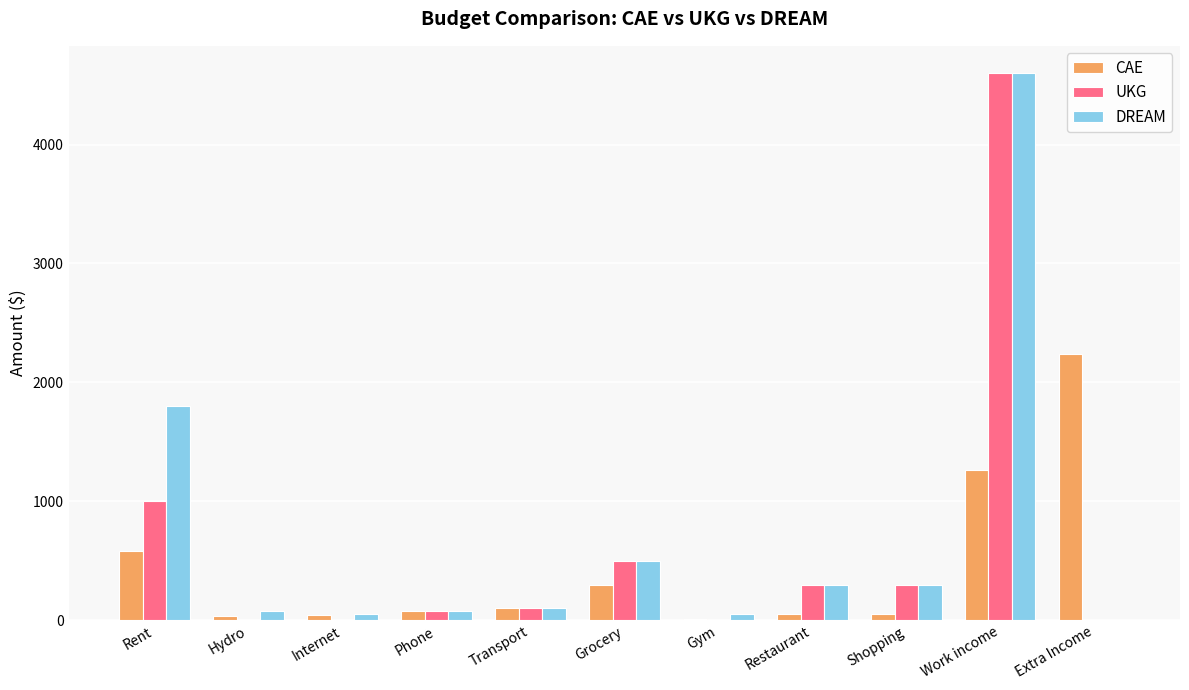

Is it true that DREAM equals 1800 at Rent?

True